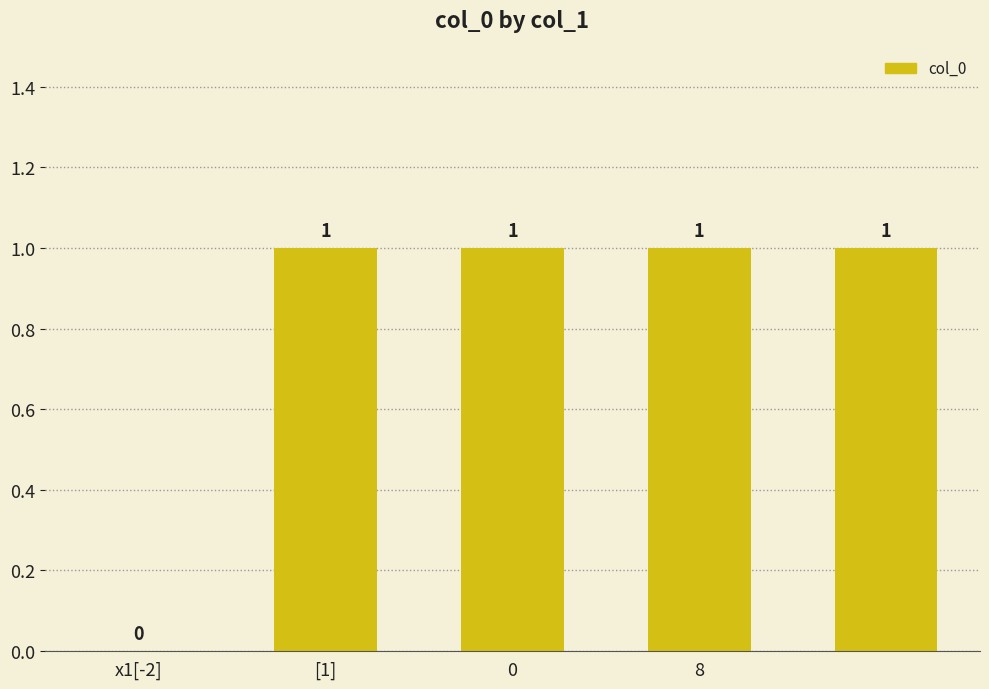

How many values are between 1 and 2?

4